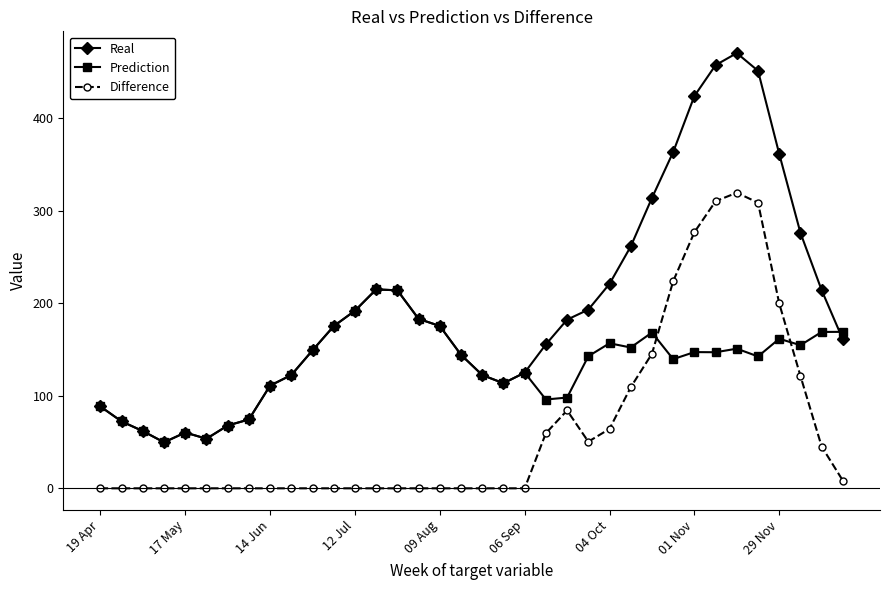

List the series in order of their peak value, lowest first.

Prediction, Difference, Real